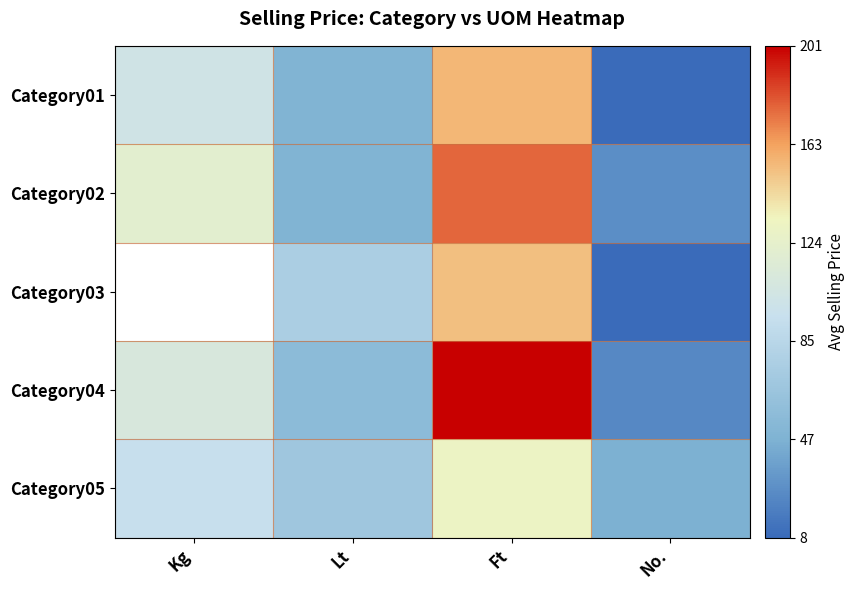

How many values in the Category03 series exceed 76?

2